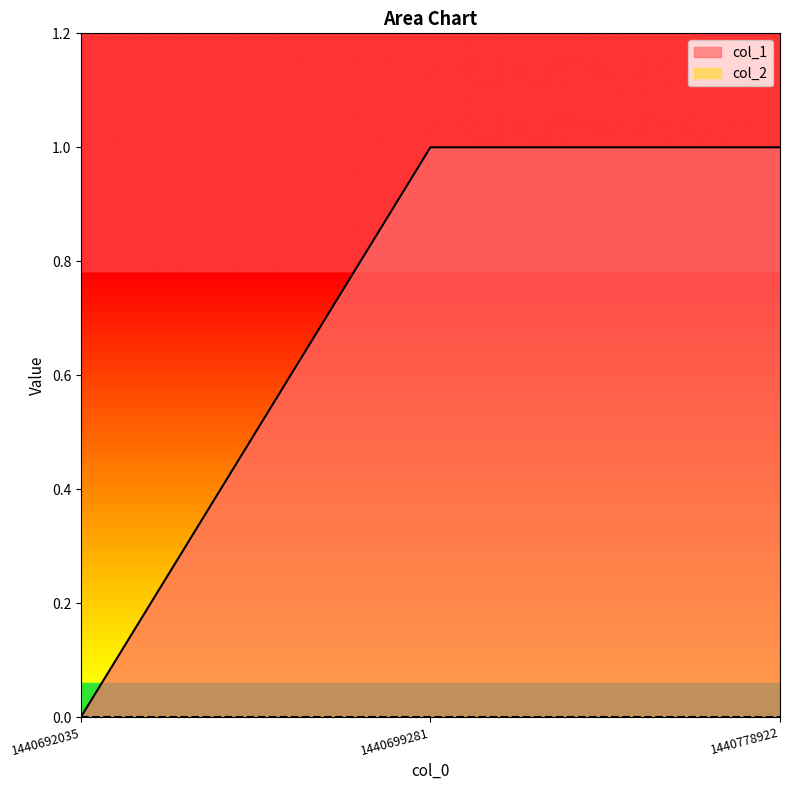

Which category has the lowest value across all series?

1440692035